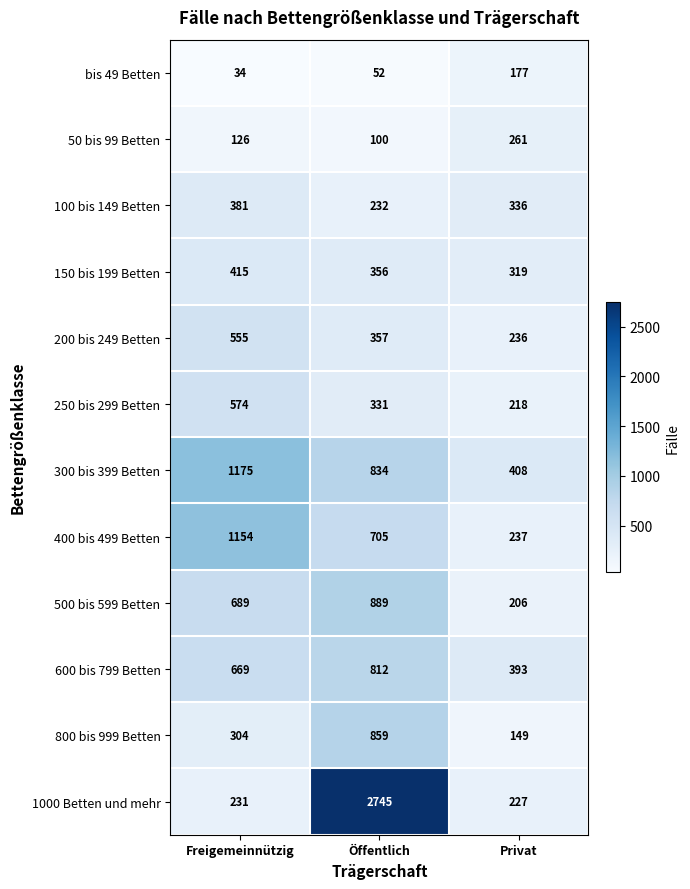

At which category is the sum across all series the highest?

Öffentlich